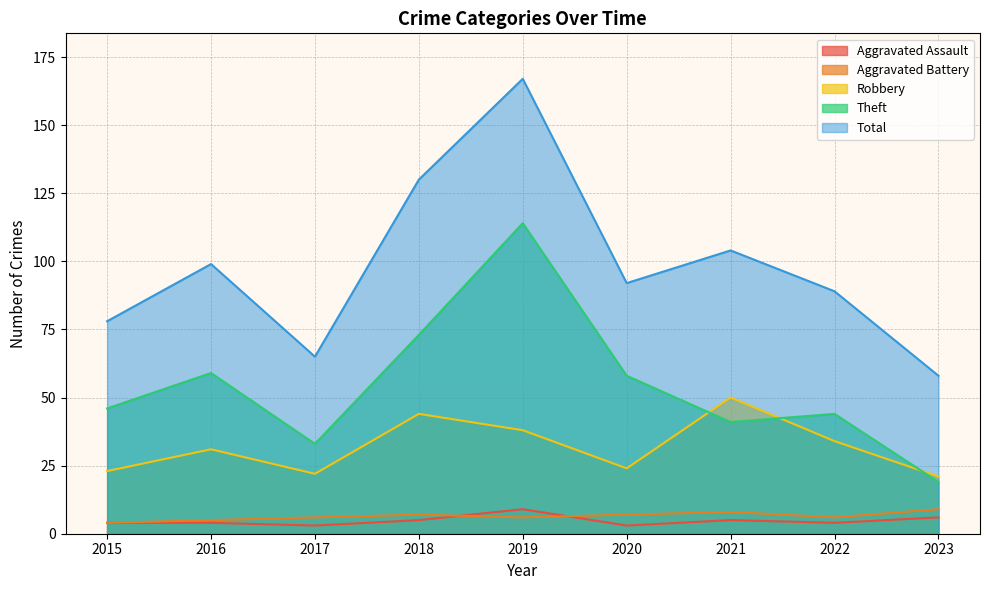

What is the value of the Total point at the 2nd from the left?

99